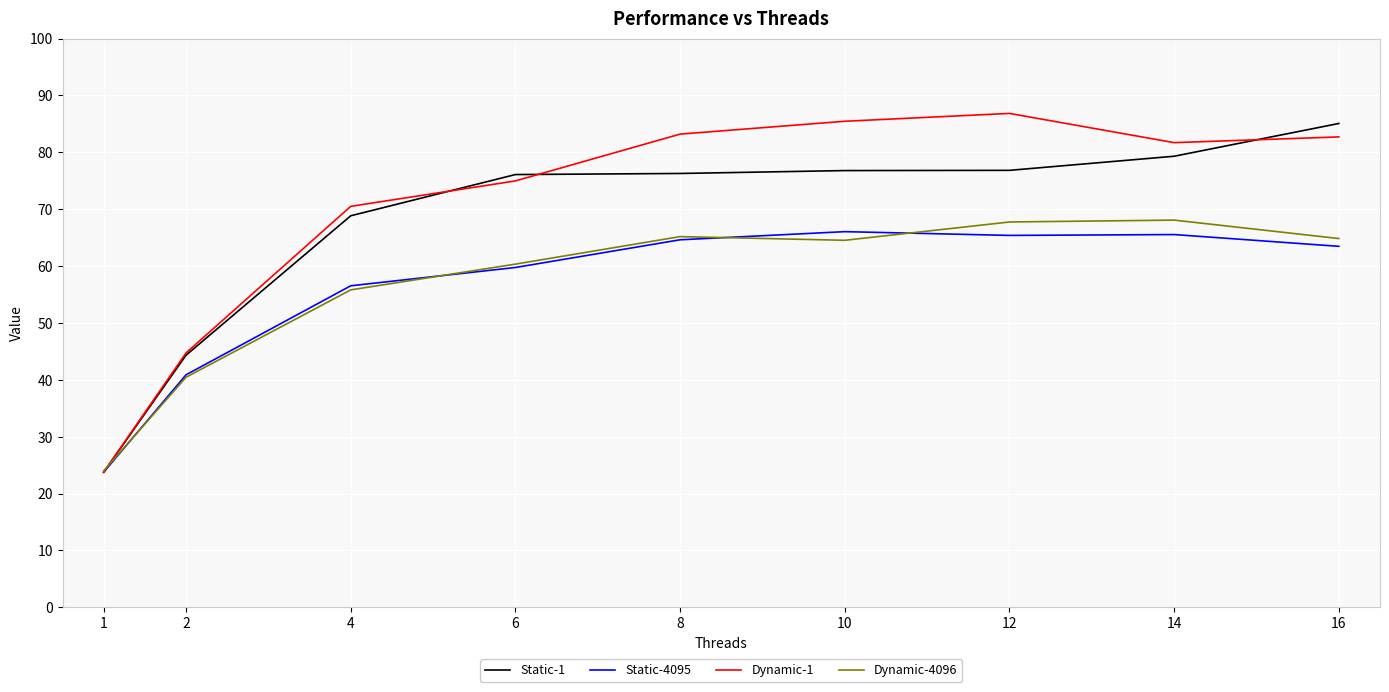

True or false: Static-1 has a value of 76.8 at 10.

True